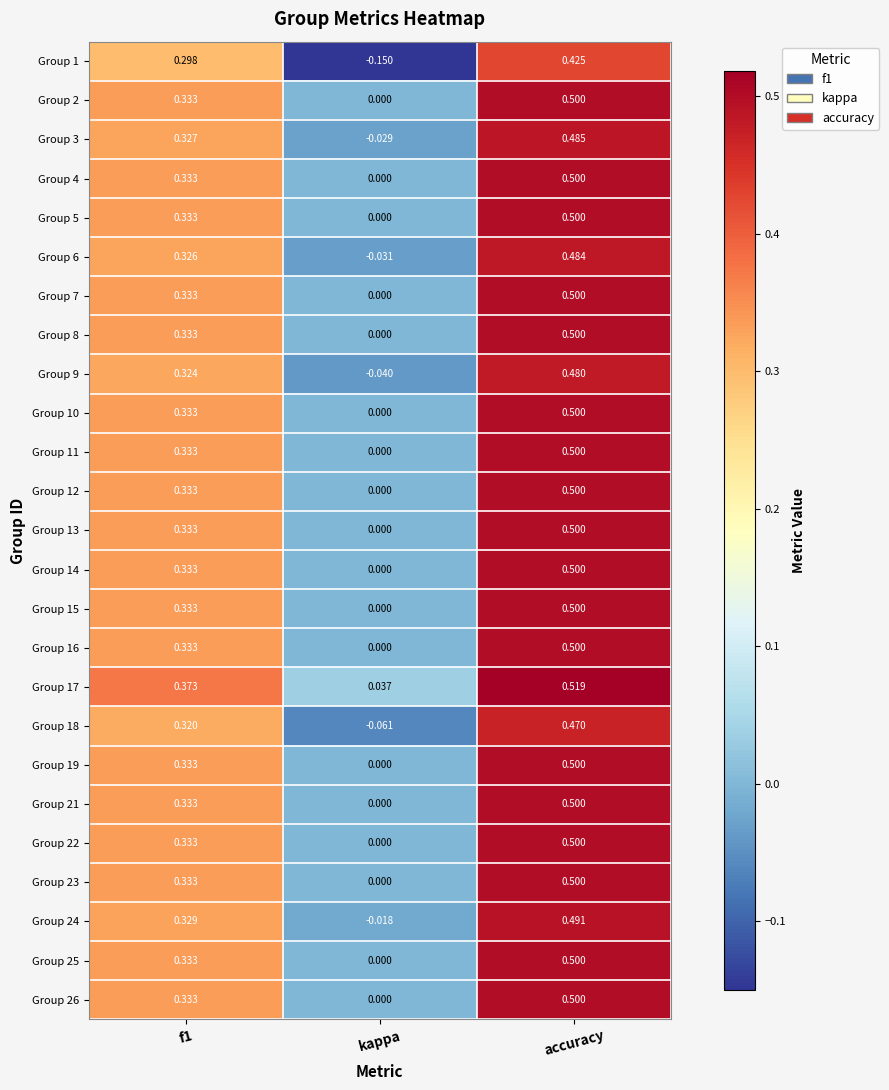

At which label is Group 15 closest to 0?

kappa